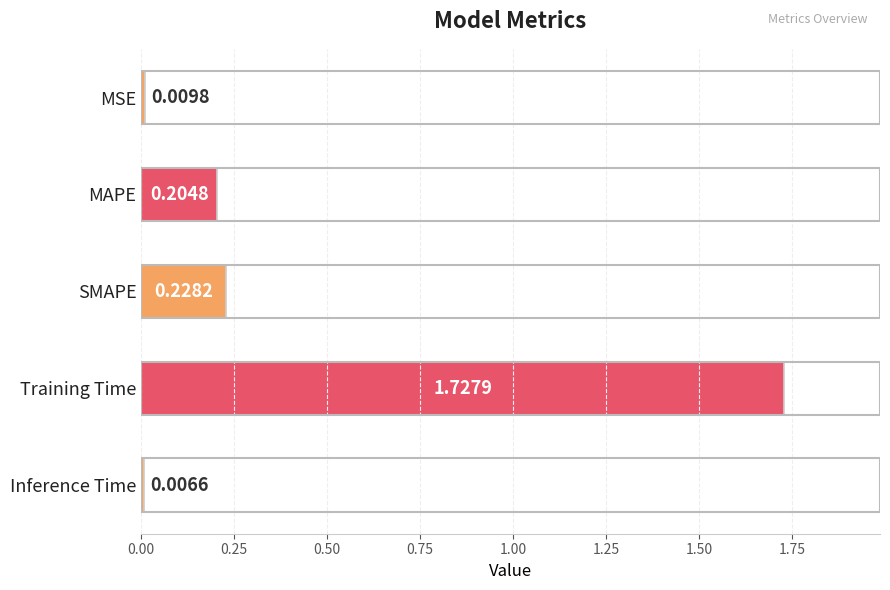

What is the change in value from MAPE to Training Time?

+1.5